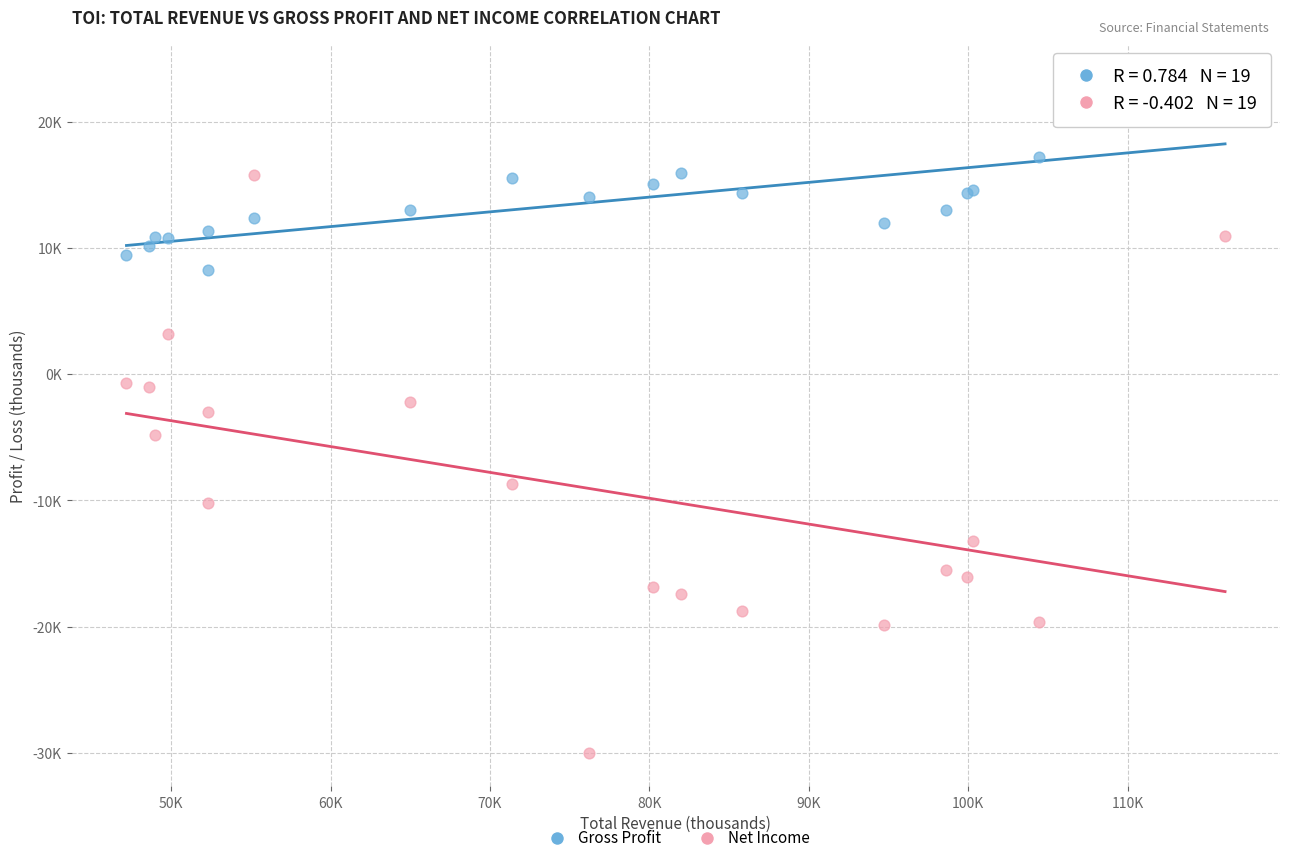

What are all the series names shown in the legend?

Gross Profit, Net Income